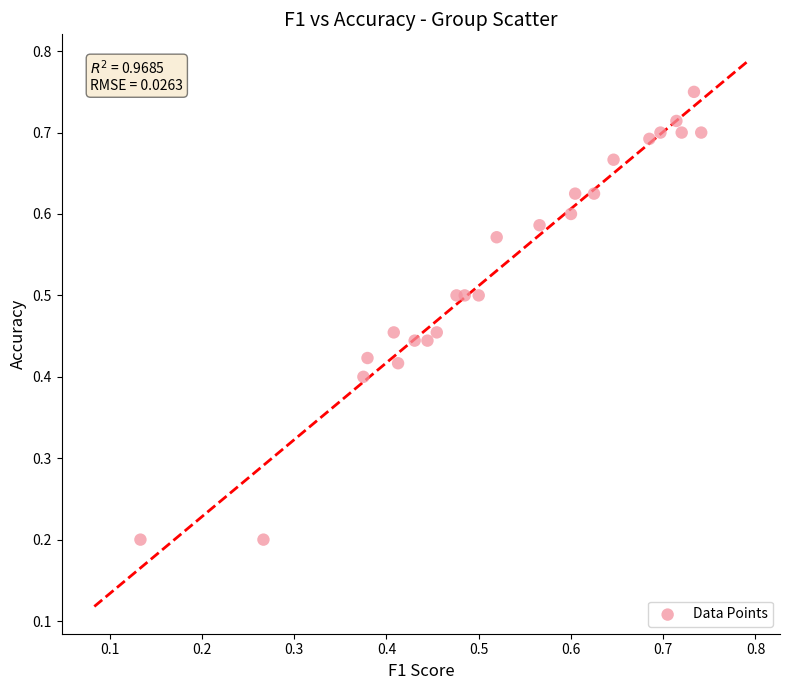

How many data points are displayed?

24